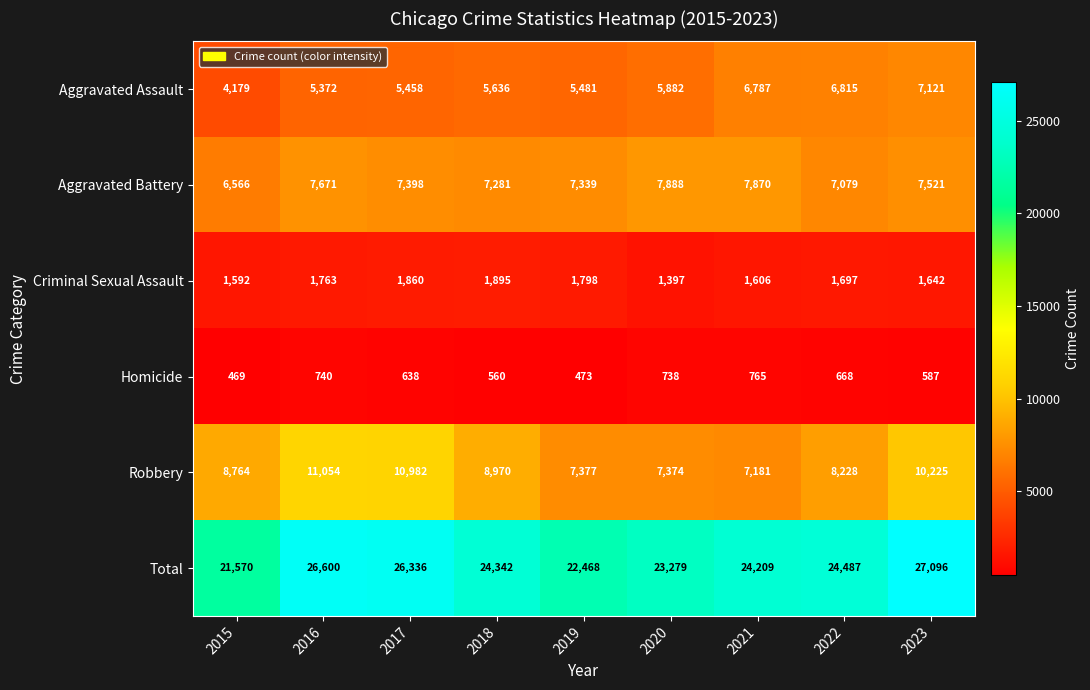

At which label does Aggravated Battery first exceed 7398?

2016